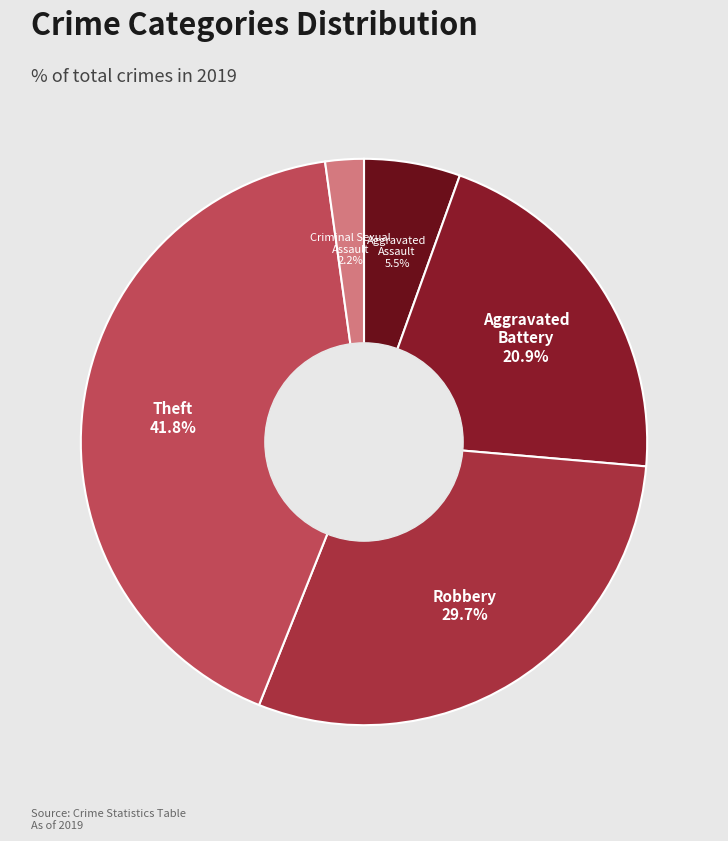

The Theft slice represents 53% of the pie. True or false?

False